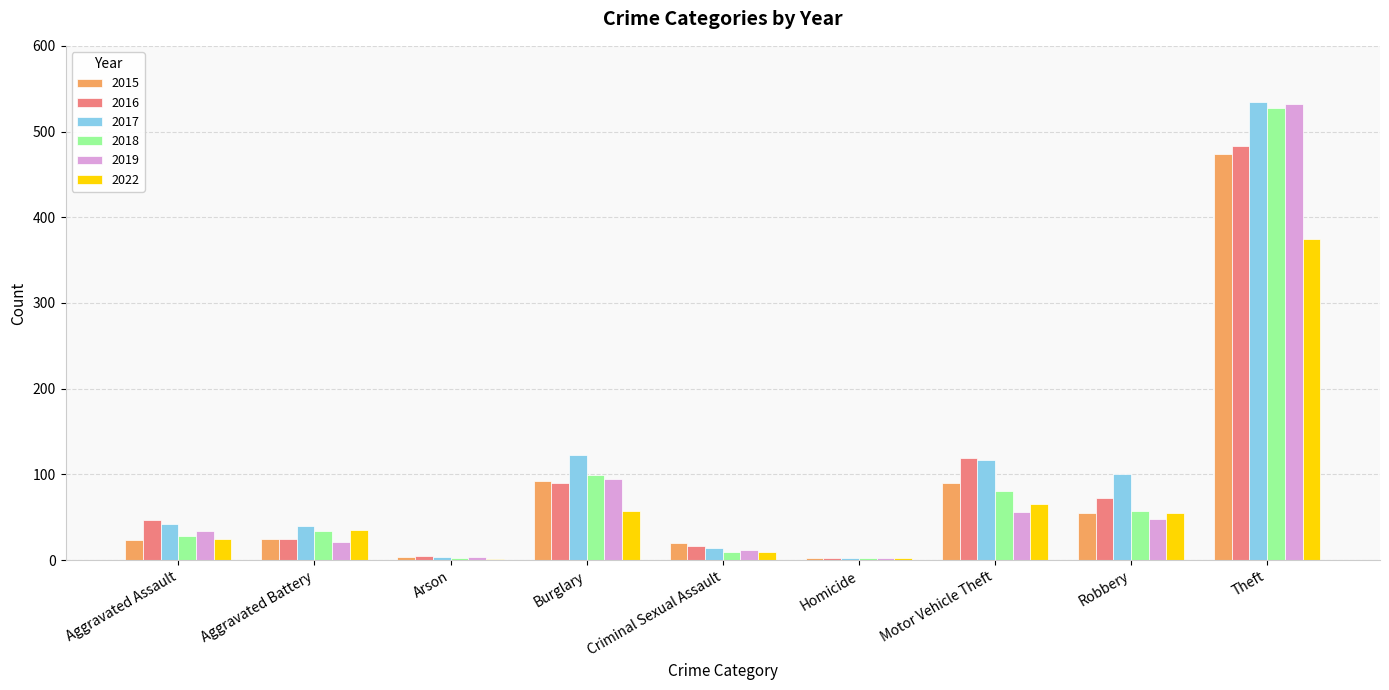

The value of 2022 at Arson is 1. True or false?

True